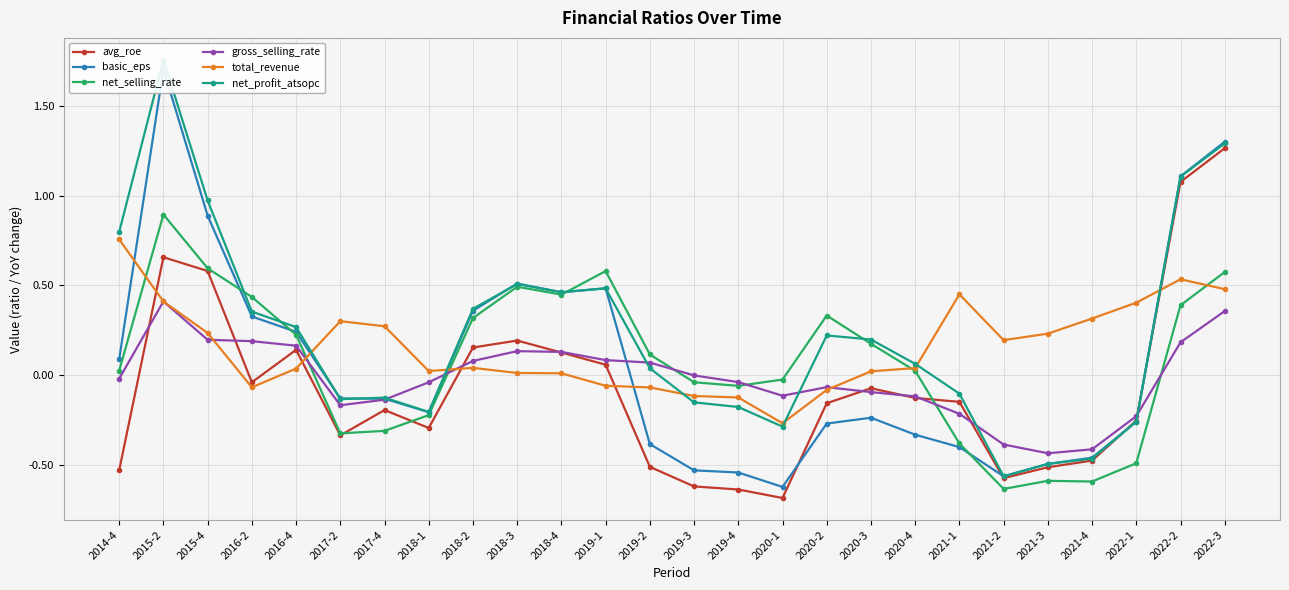

Reading left to right, extract all data points from this chart.

avg_roe: -0.5	0.7	0.6	-0.0	0.1	-0.3	-0.2	-0.3	0.2	0.2	0.1	0.1	-0.5	-0.6	-0.6	-0.7	-0.2	-0.1	-0.1	-0.1	-0.6	-0.5	-0.5	-0.3	1.1	1.3
basic_eps: 0.1	1.7	0.9	0.3	0.2	-0.1	-0.1	-0.2	0.4	0.5	0.5	0.5	-0.4	-0.5	-0.5	-0.6	-0.3	-0.2	-0.3	-0.4	-0.6	-0.5	-0.5	-0.3	1.1	1.3
net_selling_rate: 0.0	0.9	0.6	0.4	0.2	-0.3	-0.3	-0.2	0.3	0.5	0.4	0.6	0.1	-0.0	-0.1	-0.0	0.3	0.2	0.0	-0.4	-0.6	-0.6	-0.6	-0.5	0.4	0.6
gross_selling_rate: -0.0	0.4	0.2	0.2	0.2	-0.2	-0.1	-0.0	0.1	0.1	0.1	0.1	0.1	-0.0	-0.0	-0.1	-0.1	-0.1	-0.1	-0.2	-0.4	-0.4	-0.4	-0.2	0.2	0.4
total_revenue: 0.8	0.4	0.2	-0.1	0.0	0.3	0.3	0.0	0.0	0.0	0.0	-0.1	-0.1	-0.1	-0.1	-0.3	-0.1	0.0	0.0	0.4	0.2	0.2	0.3	0.4	0.5	0.5
net_profit_atsopc: 0.8	1.8	1.0	0.4	0.3	-0.1	-0.1	-0.2	0.4	0.5	0.5	0.5	0.0	-0.2	-0.2	-0.3	0.2	0.2	0.1	-0.1	-0.6	-0.5	-0.5	-0.3	1.1	1.3